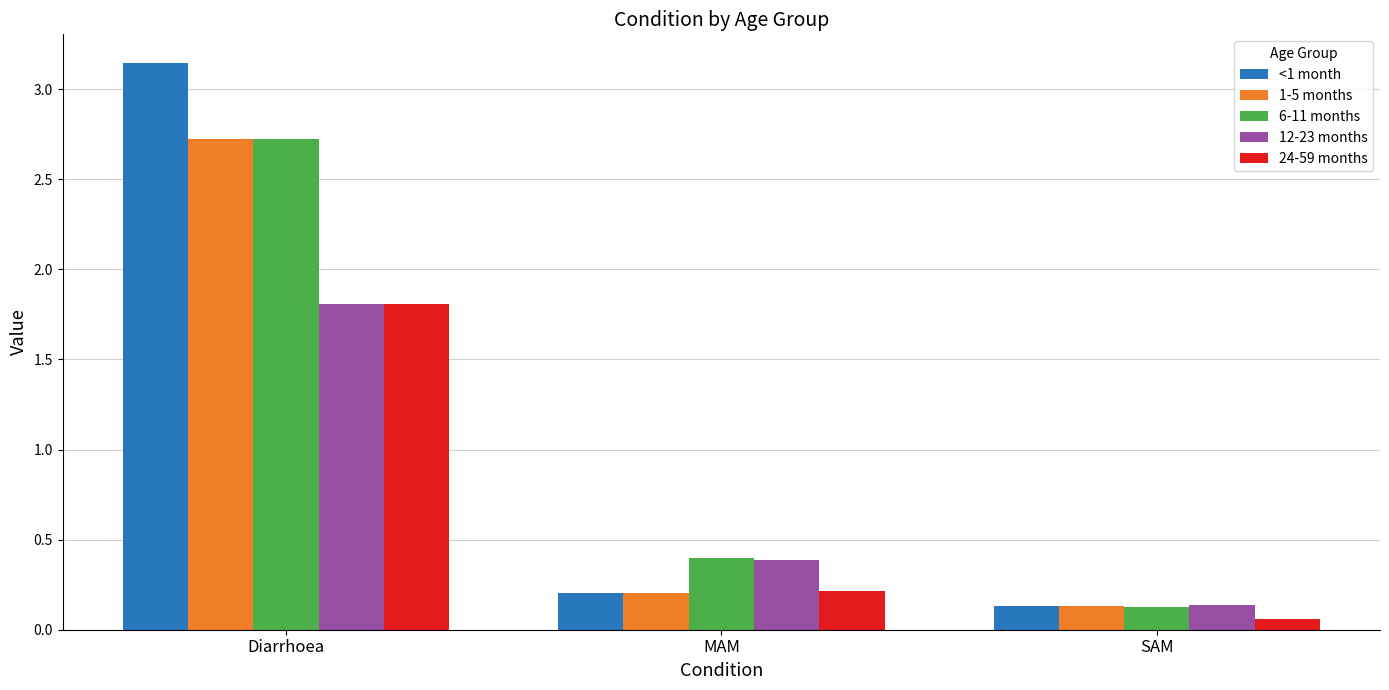

What is the label of the 1st bar from the right?

SAM